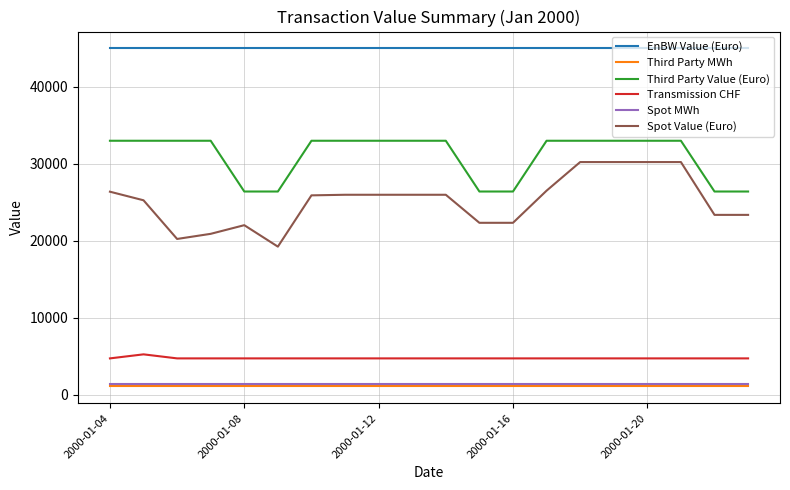

What is the smallest value displayed?

1056.0